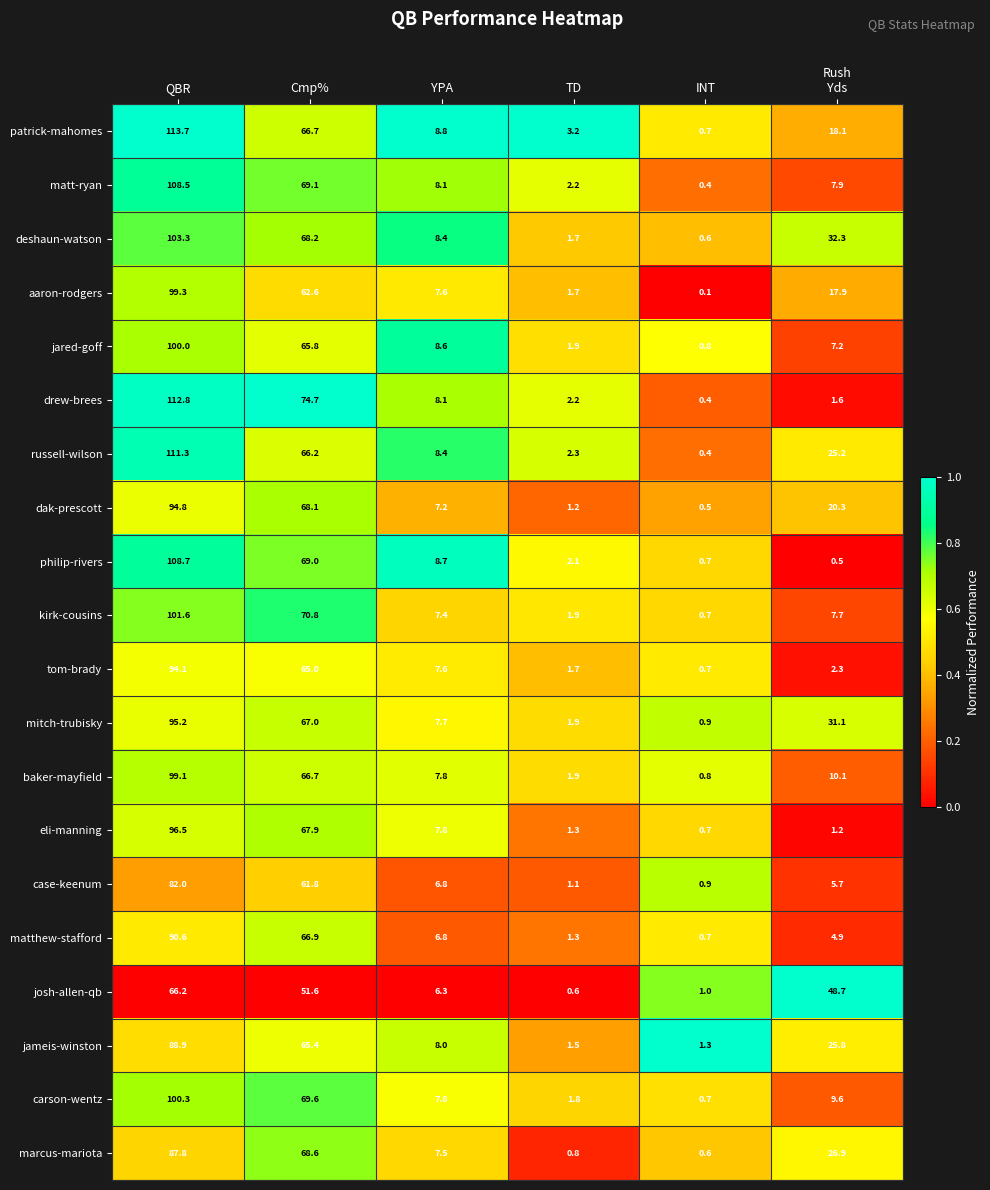

Which series has the widest spread of values?

patrick-mahomes